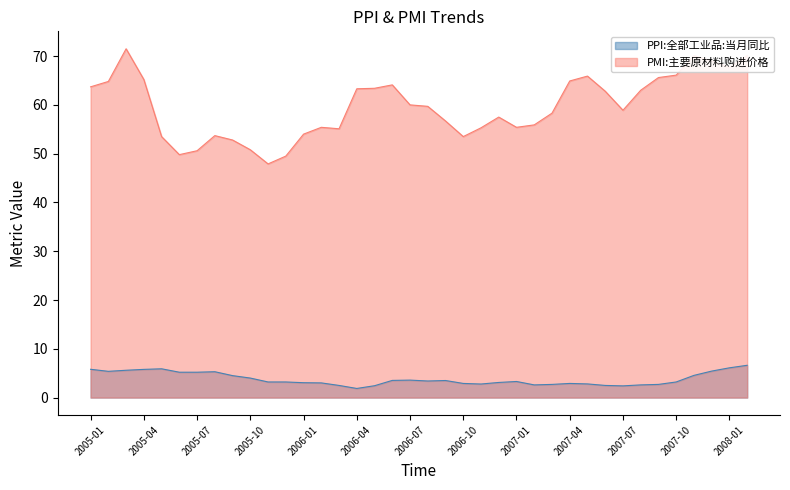

How many distinct data groups are displayed?

2